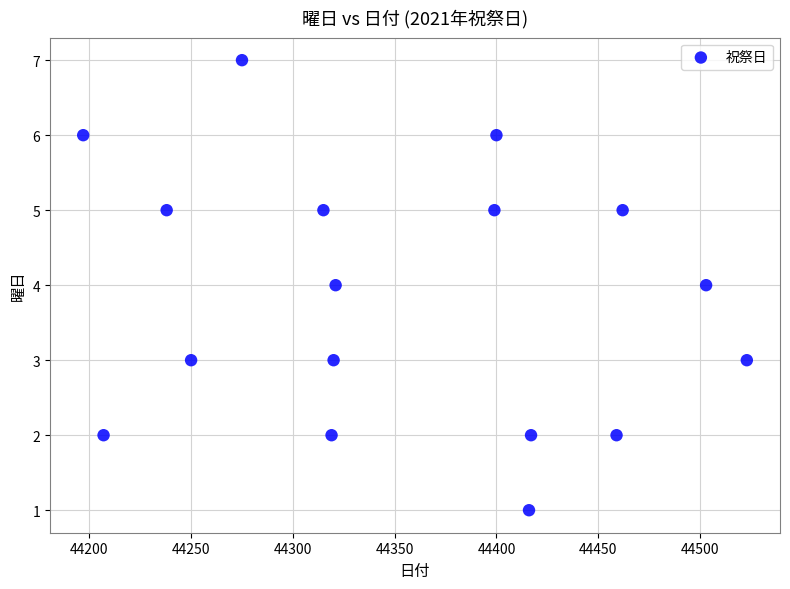

What is the range of X values (max minus min)?

326